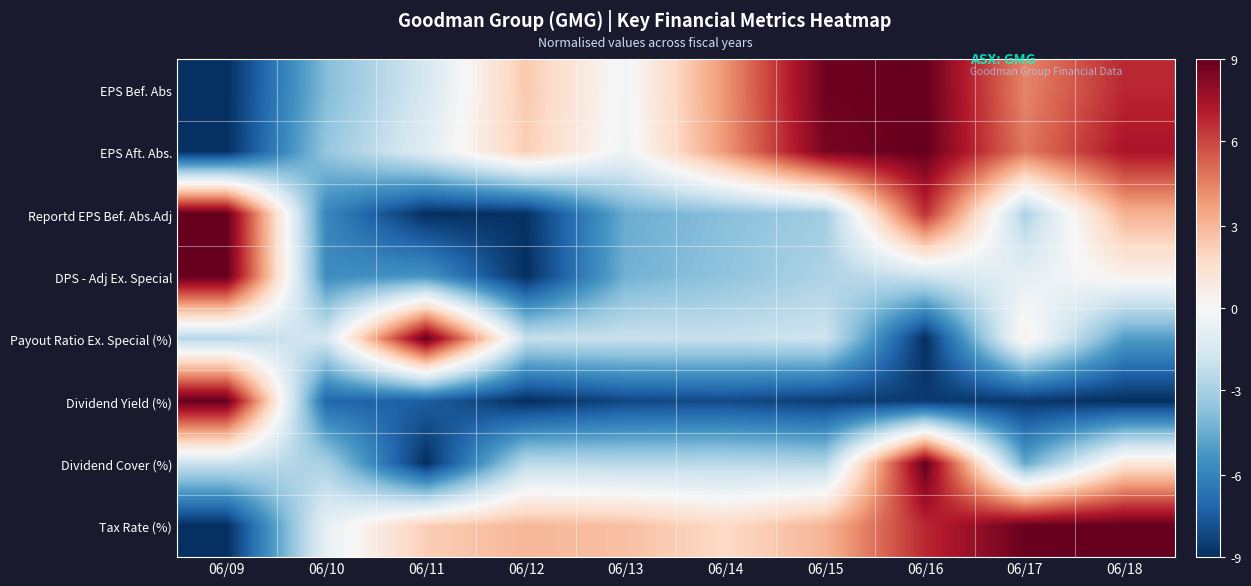

Which series has the widest spread of values?

EPS Bef. Abs